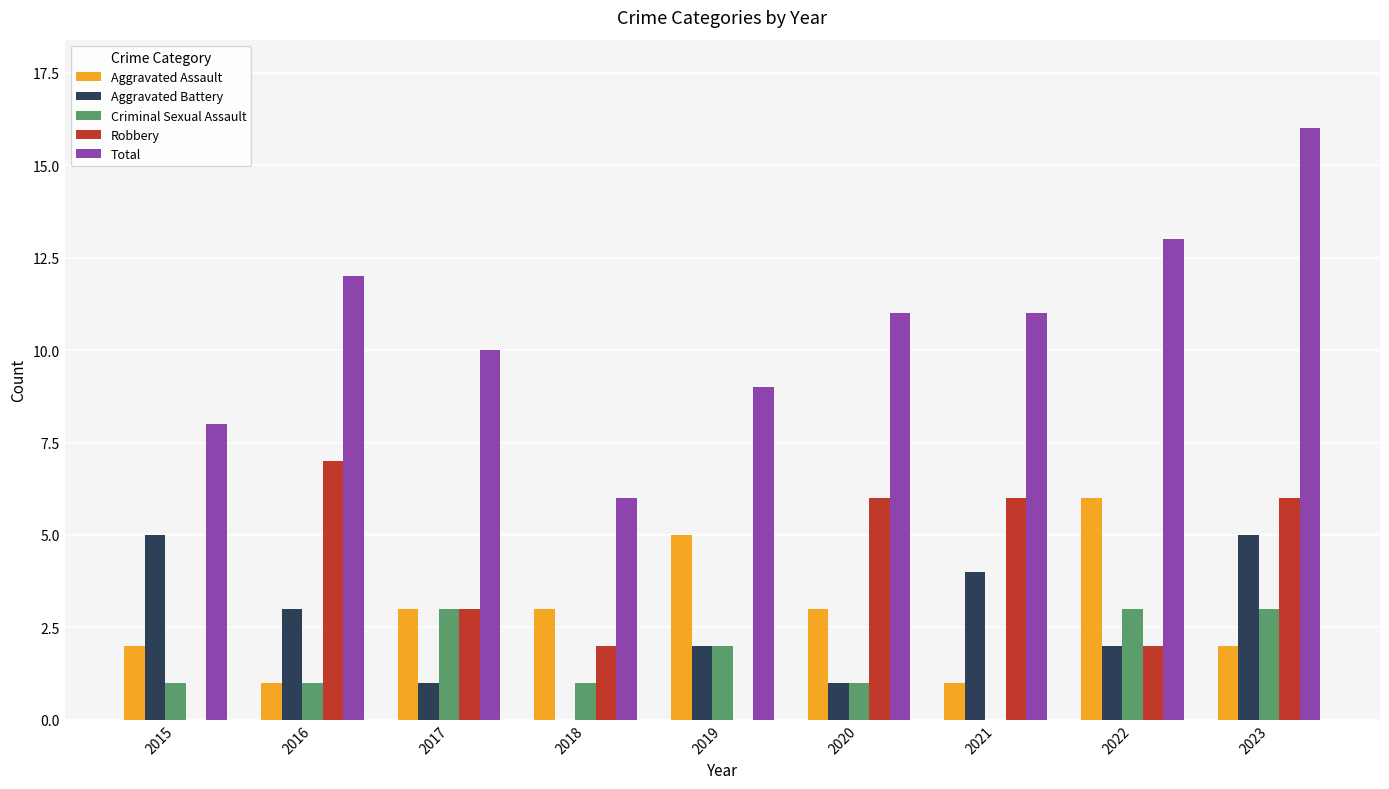

Are the bars grouped side by side (vs. stacked)?

Yes